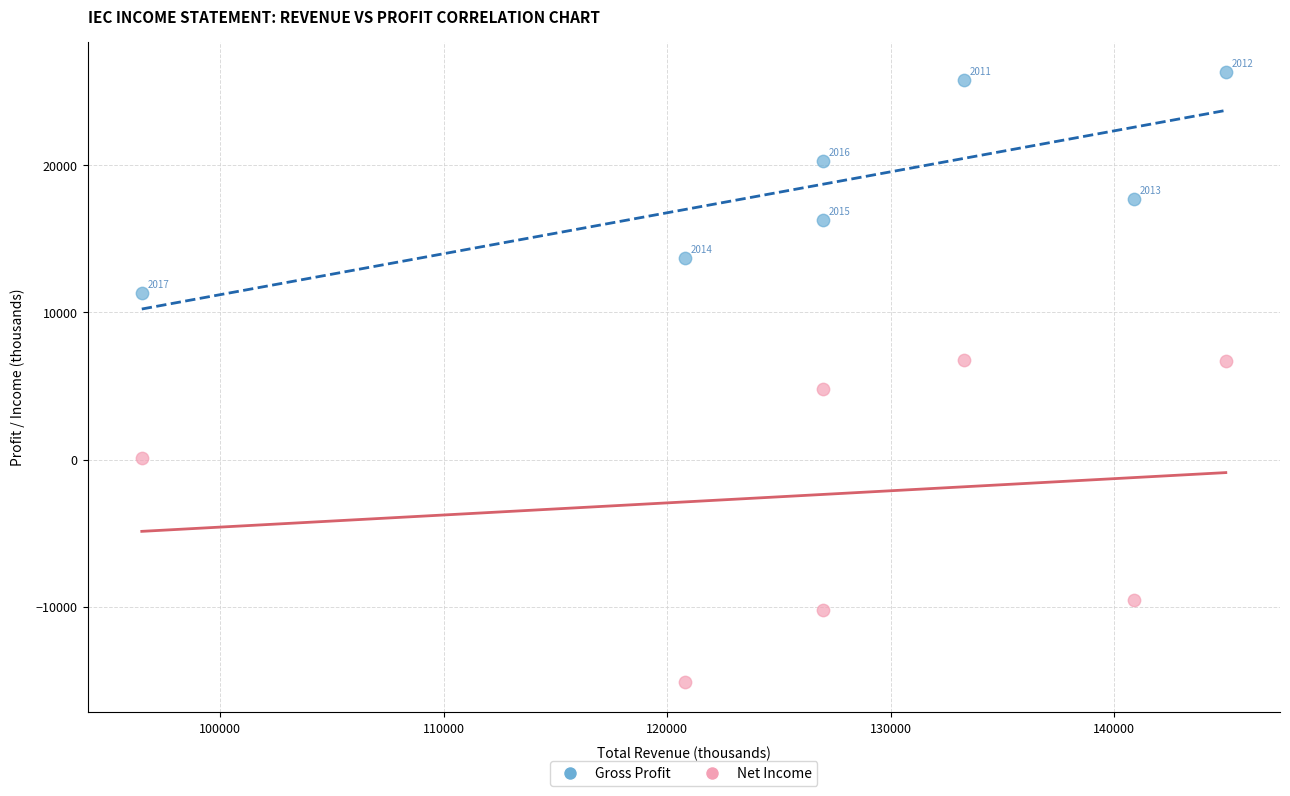

Across all data points, what is the range of X values (max minus min)?

48500